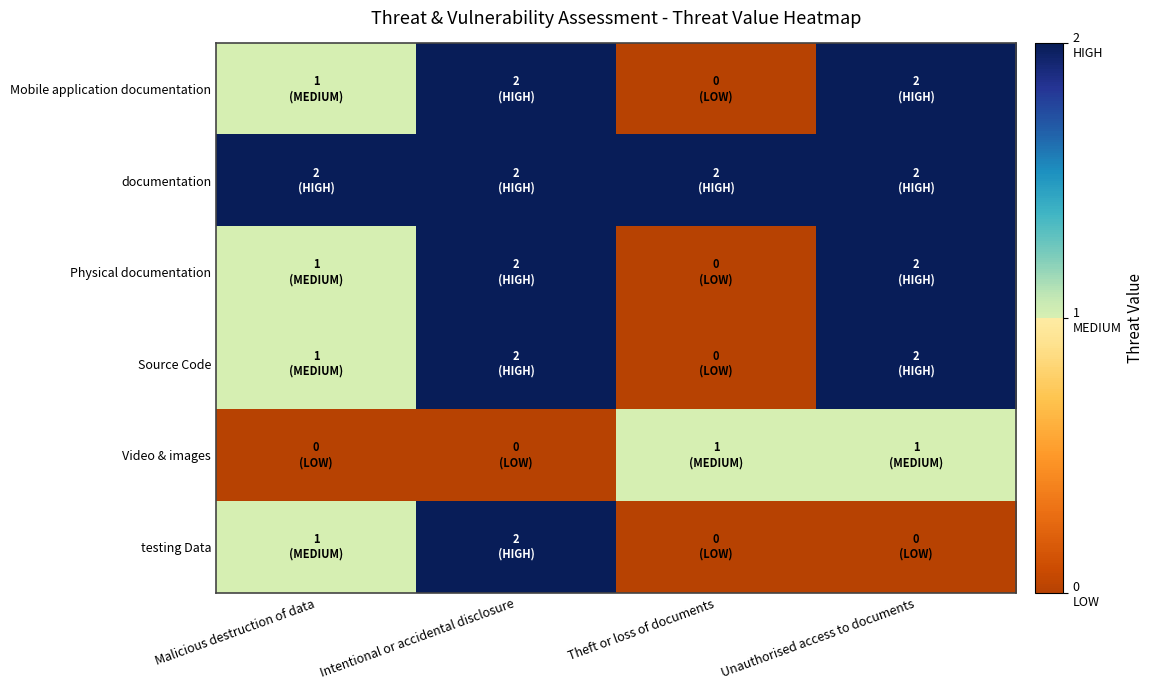

List the series in order of their peak value, highest first.

Mobile application documentation, documentation, Physical documentation, Source Code, testing Data, Video & images